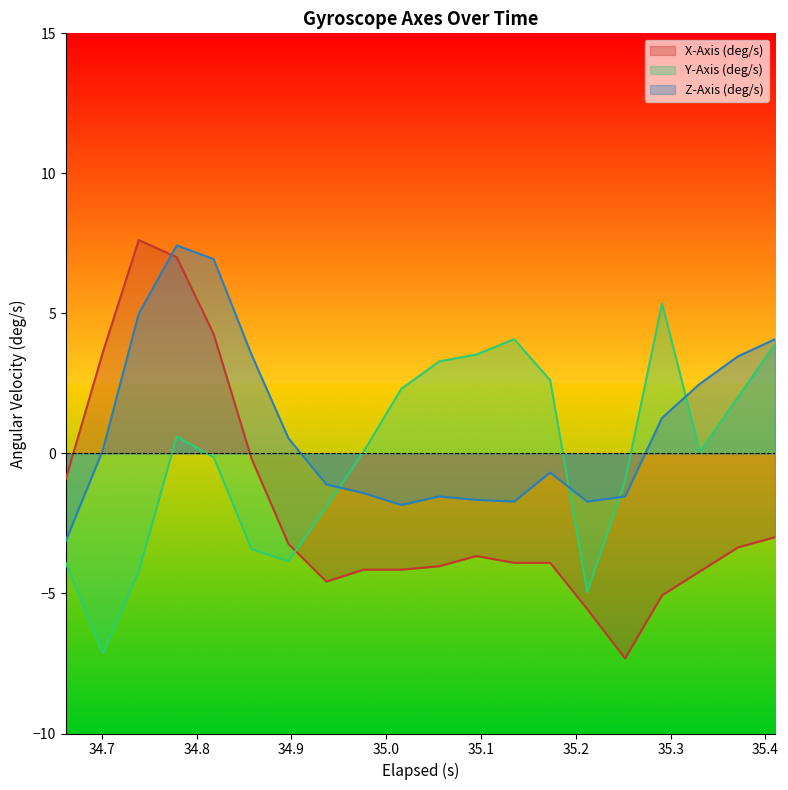

What is the smallest value displayed?

-7.3